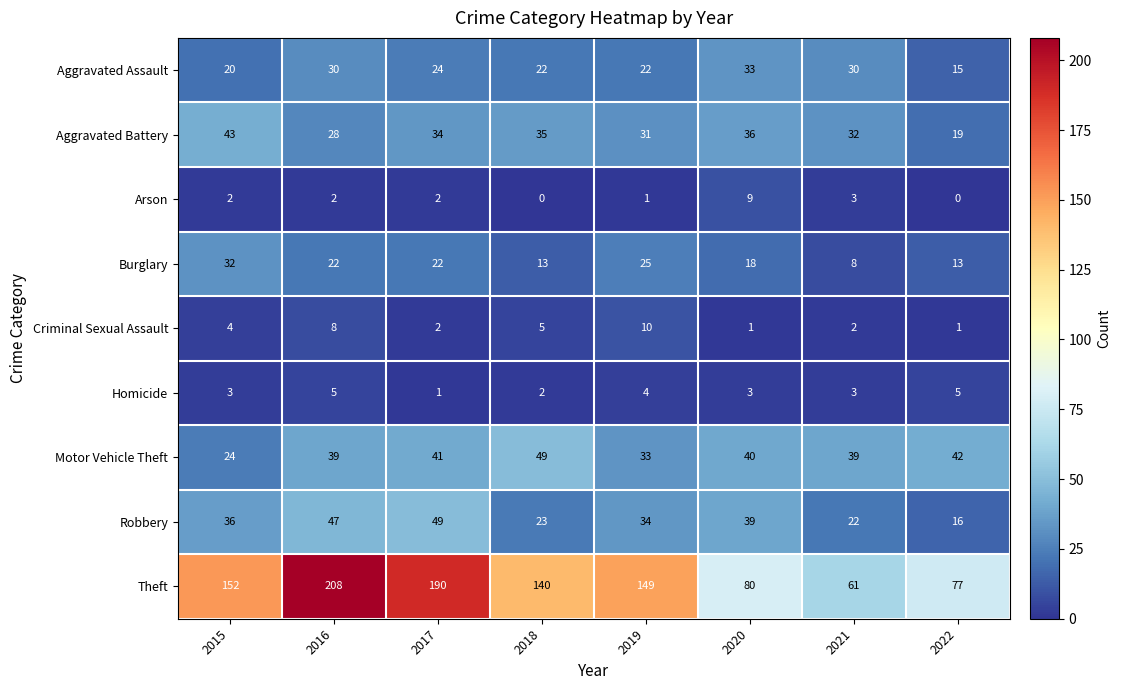

Which category has the lowest value in the Theft series?

2021